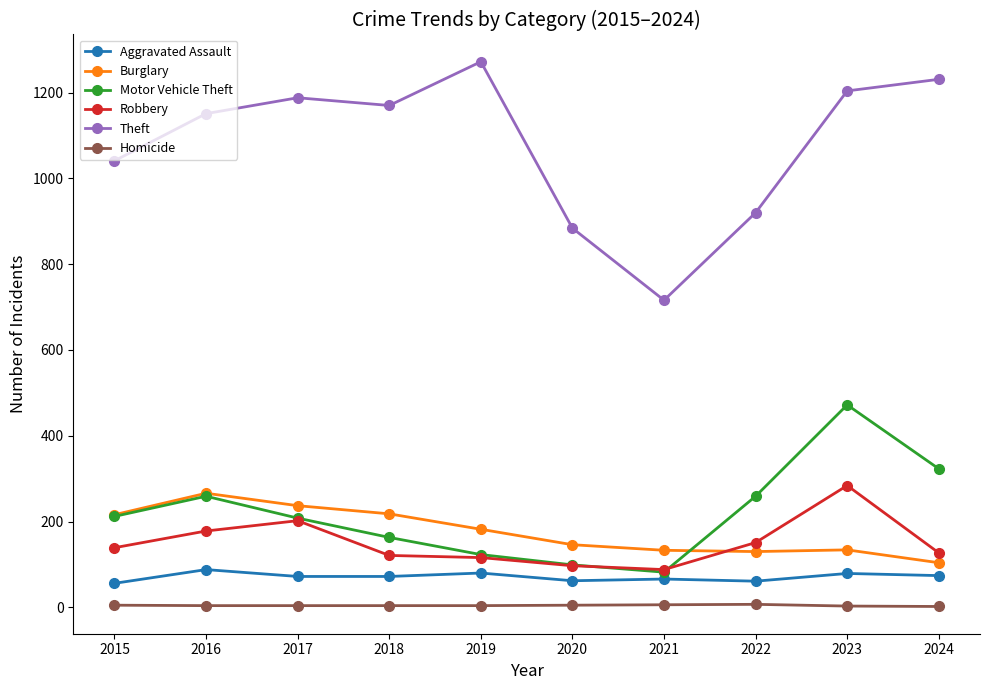

Read the Aggravated Assault value at 2021, to the nearest 10.

70